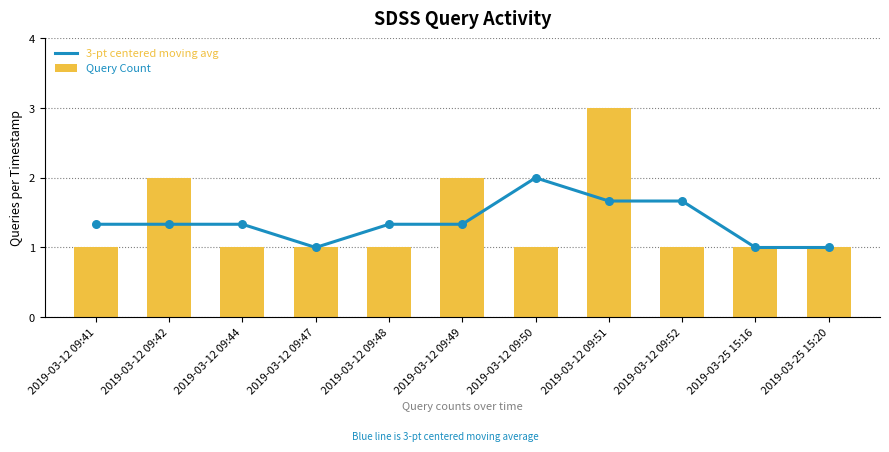

At which category is the sum across all series the highest?

2019-03-12 09:51